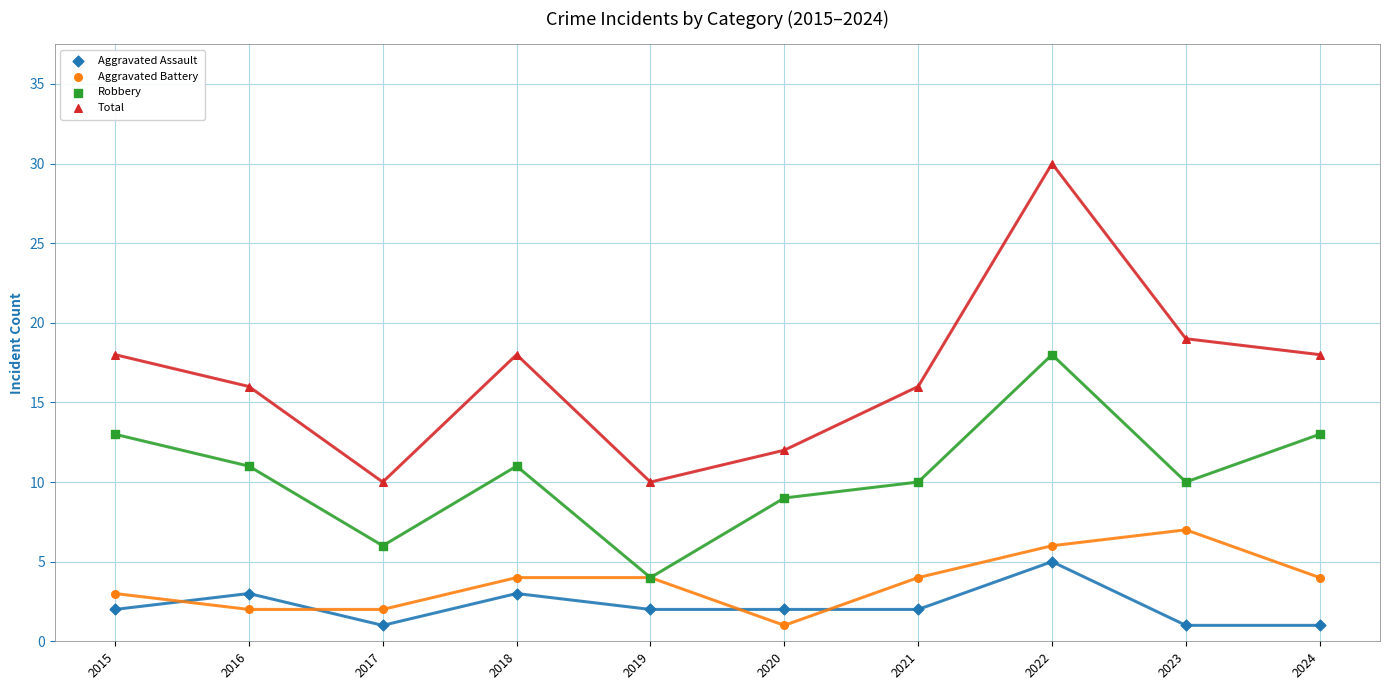

Which series reaches the maximum Y coordinate?

Total